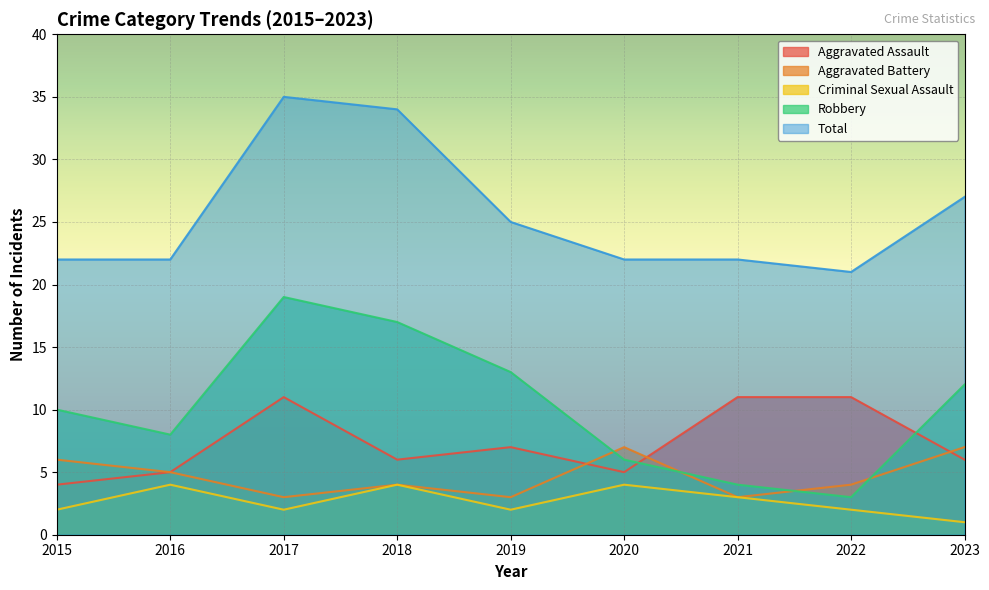

Between 2023 and 2016, which is larger?

2023